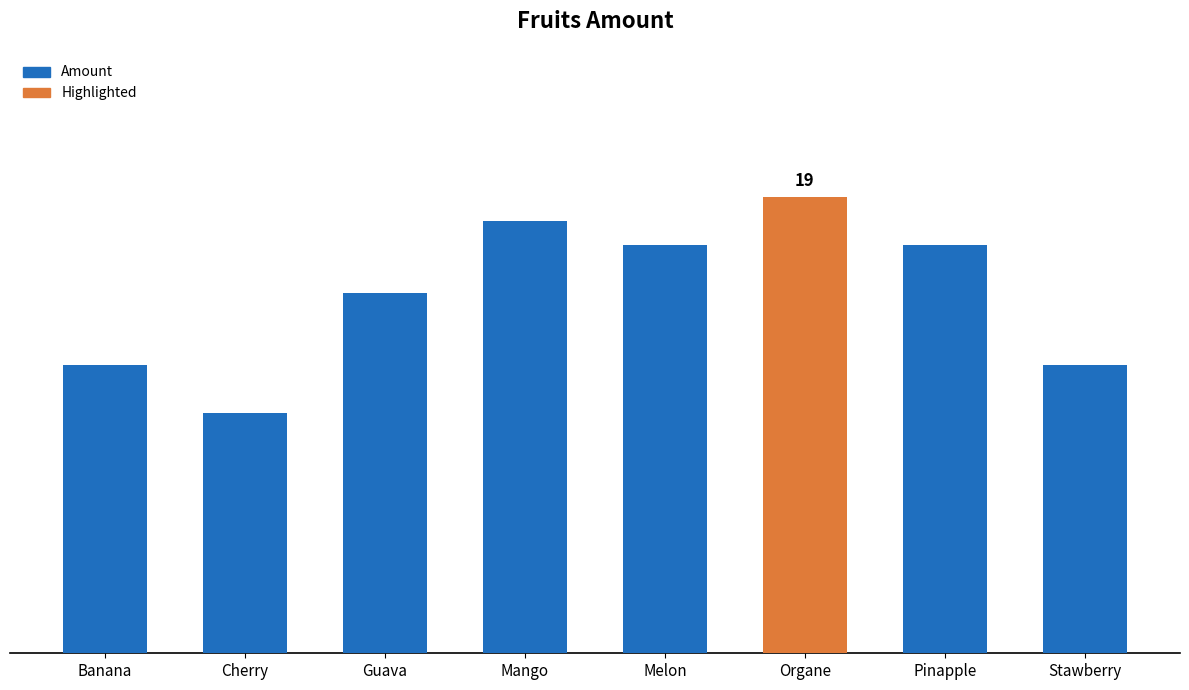

What is the label of the 2nd bar from the left?

Cherry